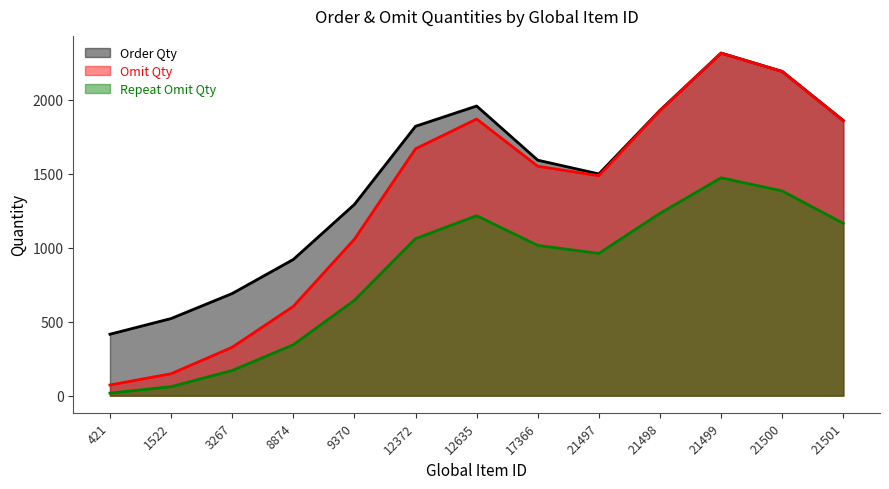

Read the Order Qty value at 17366.

1591